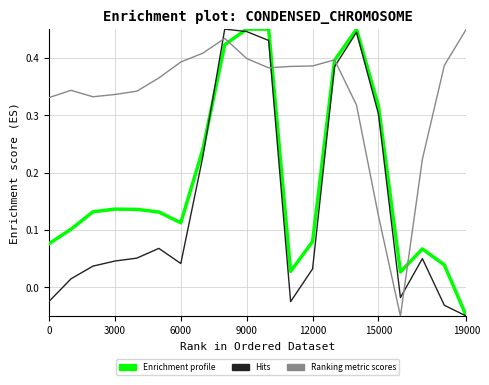

The value of Hits (row_1) at 9000 is 0.1. True or false?

False